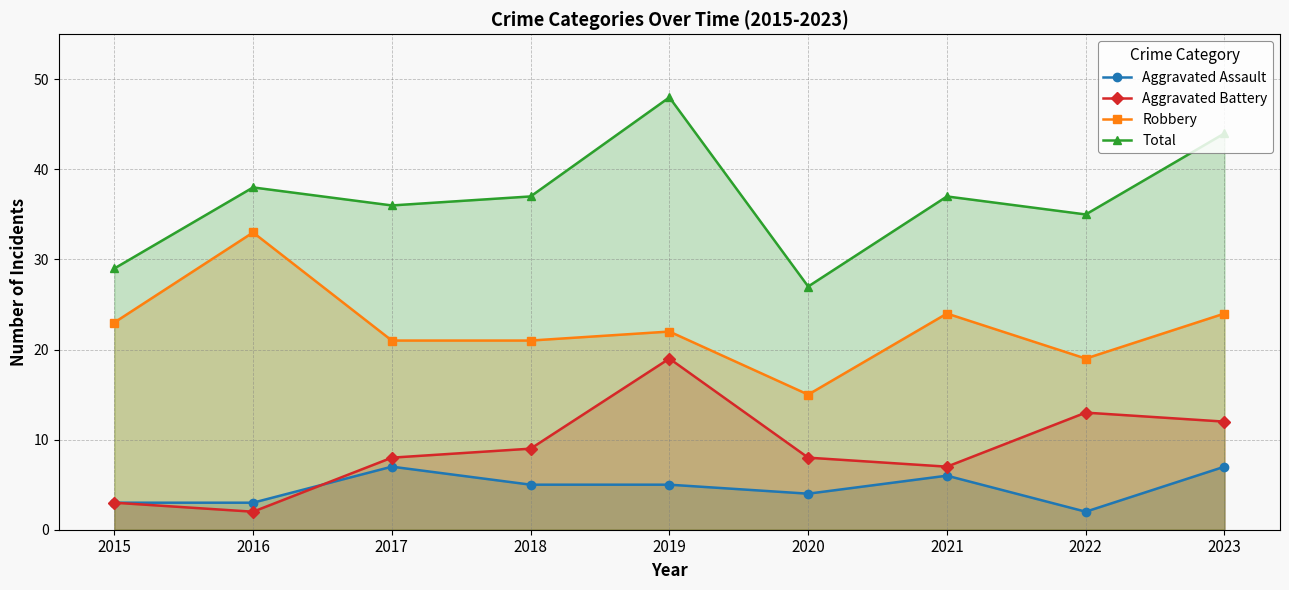

At which category is the sum across all series the highest?

2019